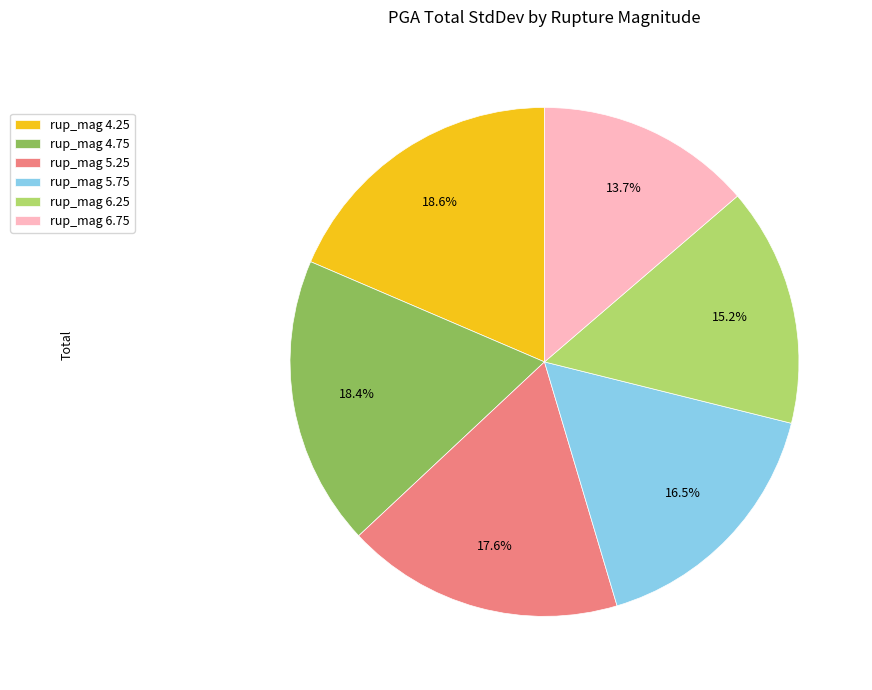

What percentage is the rup_mag 6.25 slice, to the nearest percent?

15%